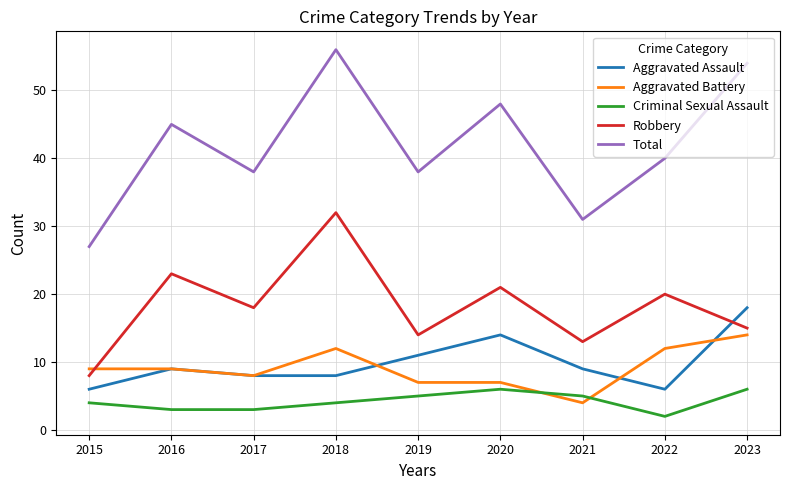

Does the chart have visible grid lines?

Yes